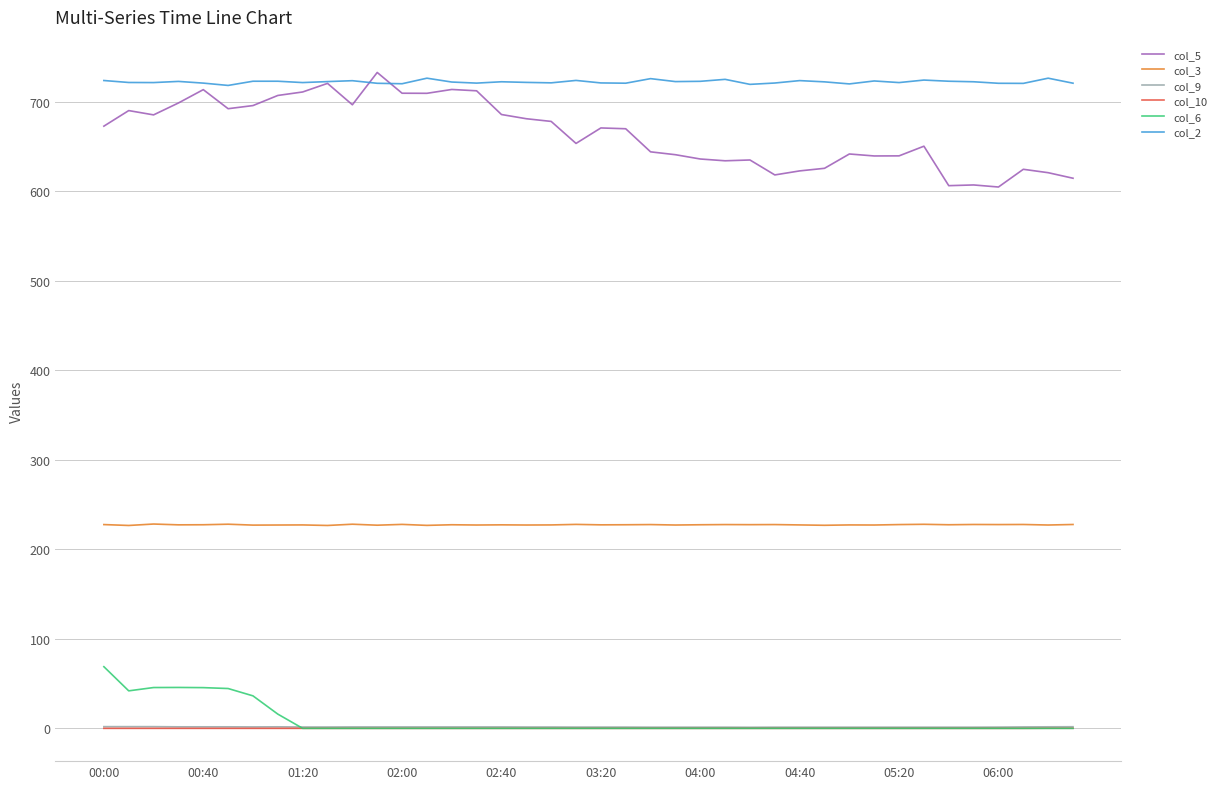

True or false: col_5 and col_9 cross at least once.

False